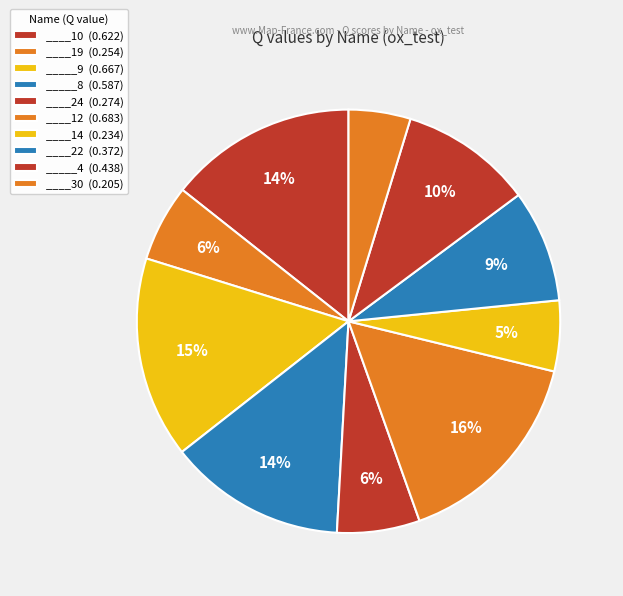

Count the number of slices in the pie.

10